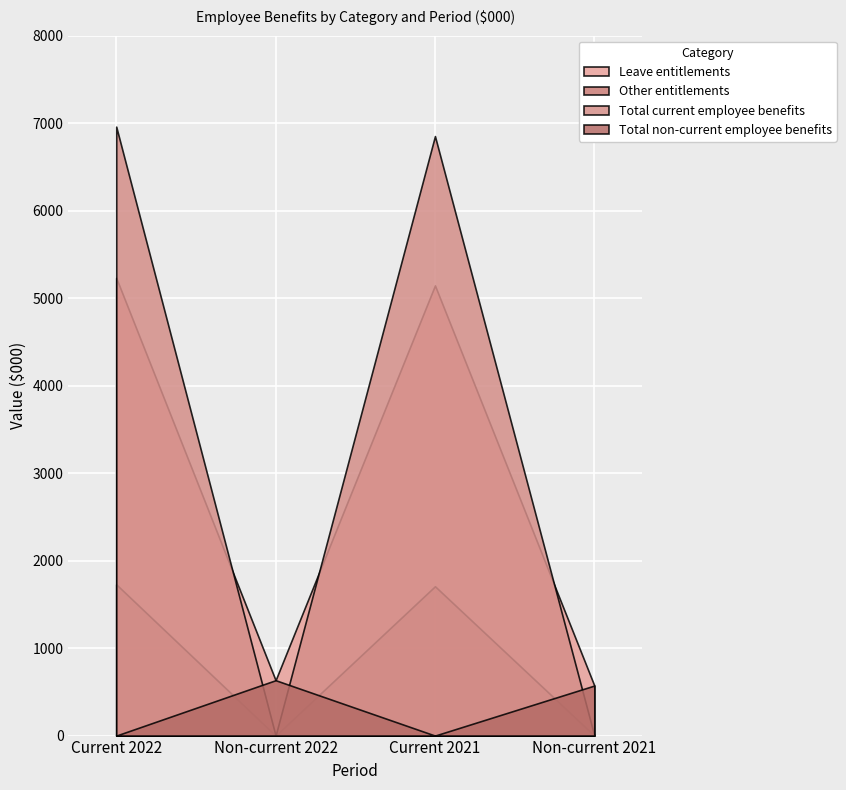

What is the total value across all series at Non-current 2021?

1144